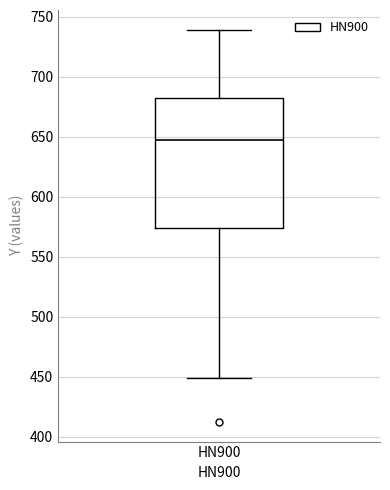

Transcribe this box plot: give where the median line is, the range the box spans, and where the two whiskers end, as read against the y-axis. The values are not printed on the chart, so give them approximately, as read against the axis.

median 650, box 575 to 680, whiskers 450 to 740